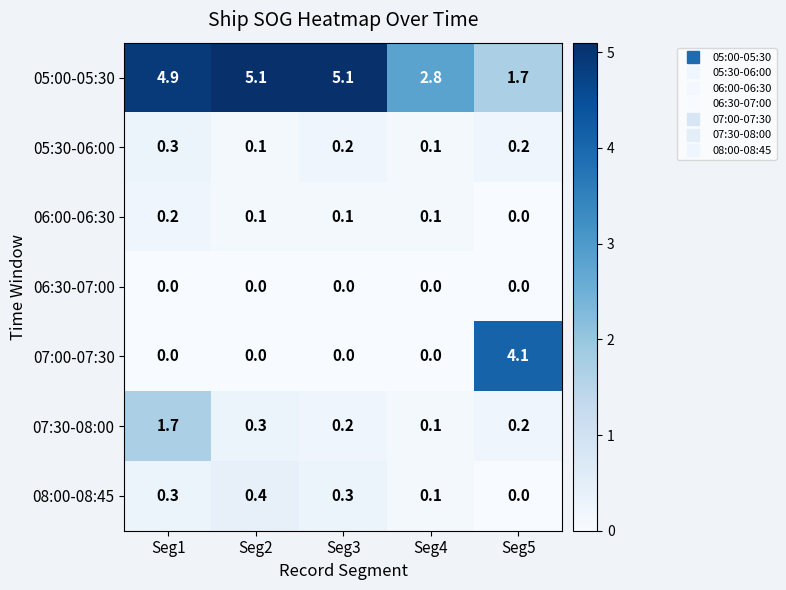

Which series changed the most between Seg3 and Seg4?

05:00-05:30